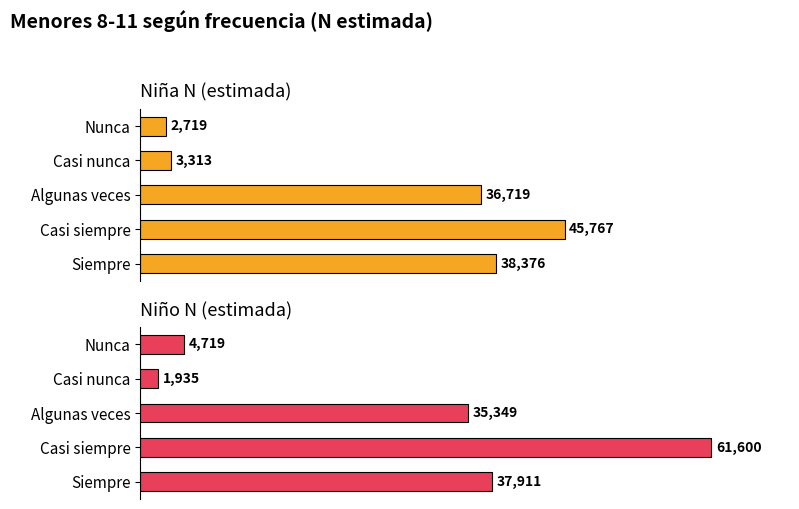

Are the bars grouped side by side (vs. stacked)?

Yes